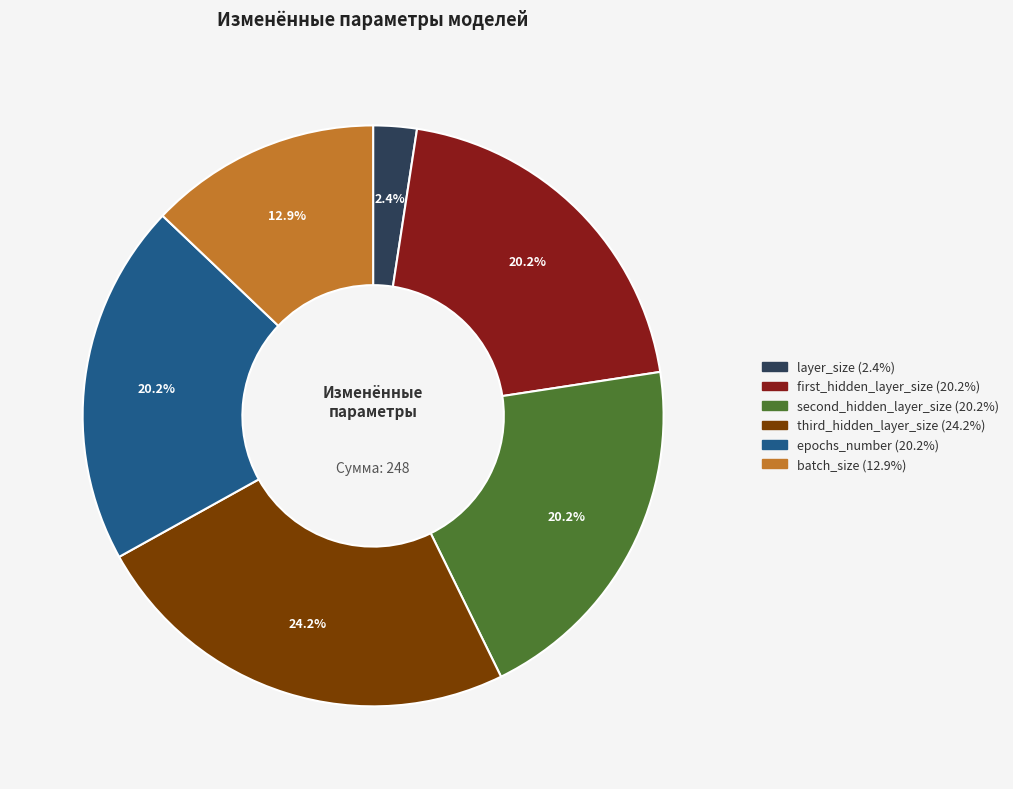

Is it true that batch_size is 18% of the pie?

False